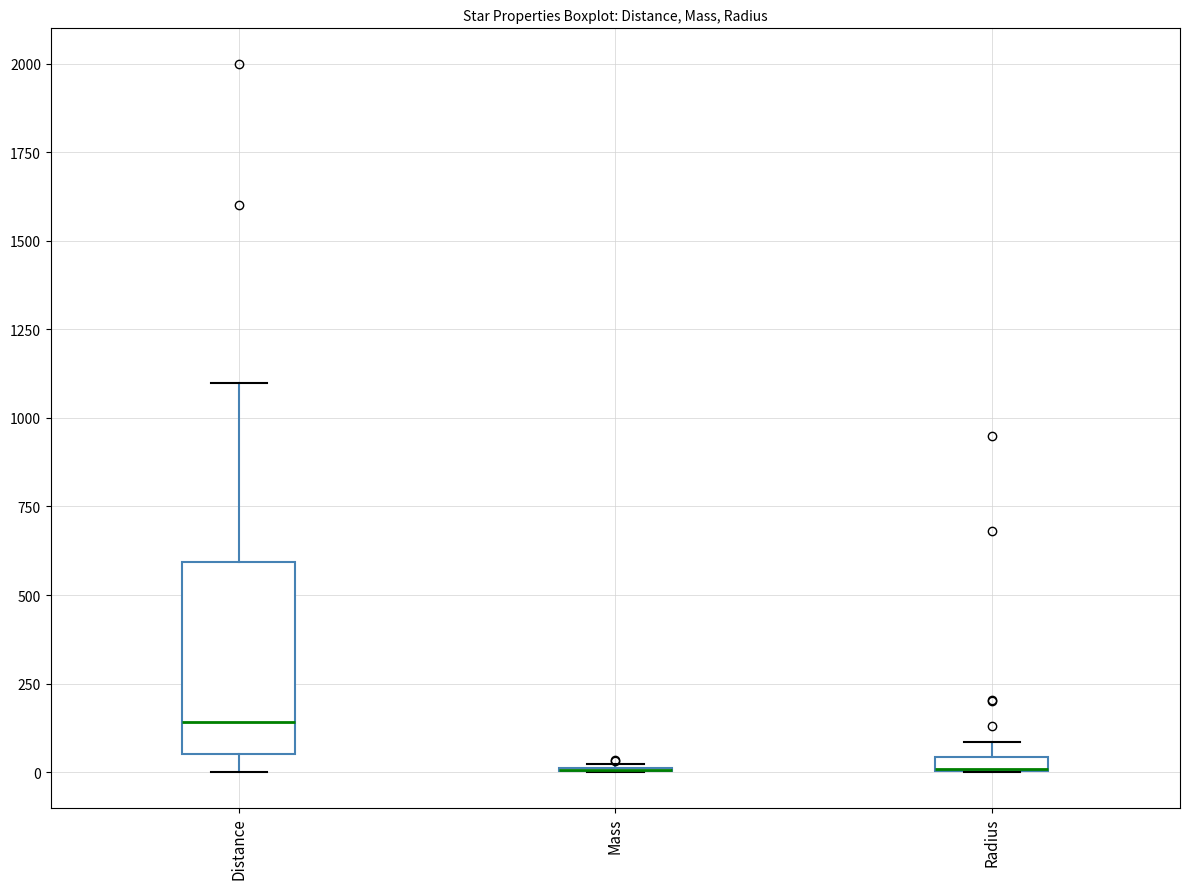

Comparing the boxes themselves (not the whiskers), which one is the tallest?

Distance